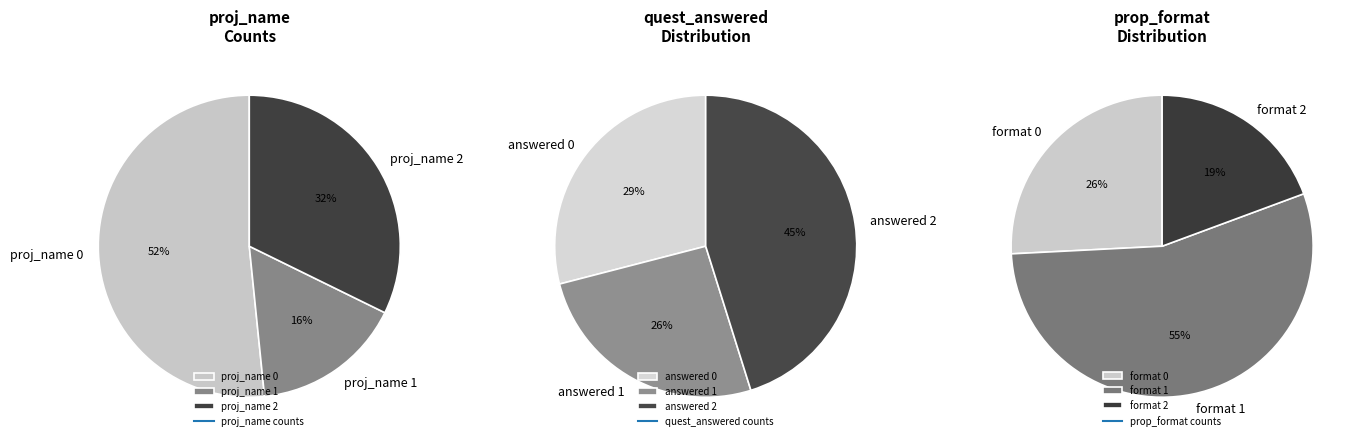

How many slices are in this pie chart?

3